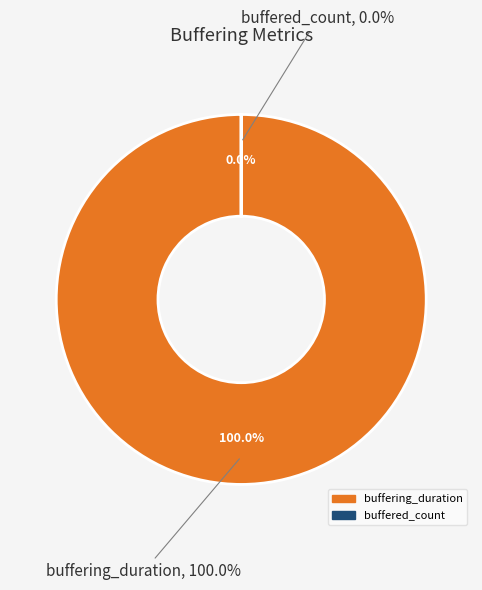

To the nearest percent, what portion does buffering_duration represent?

100%